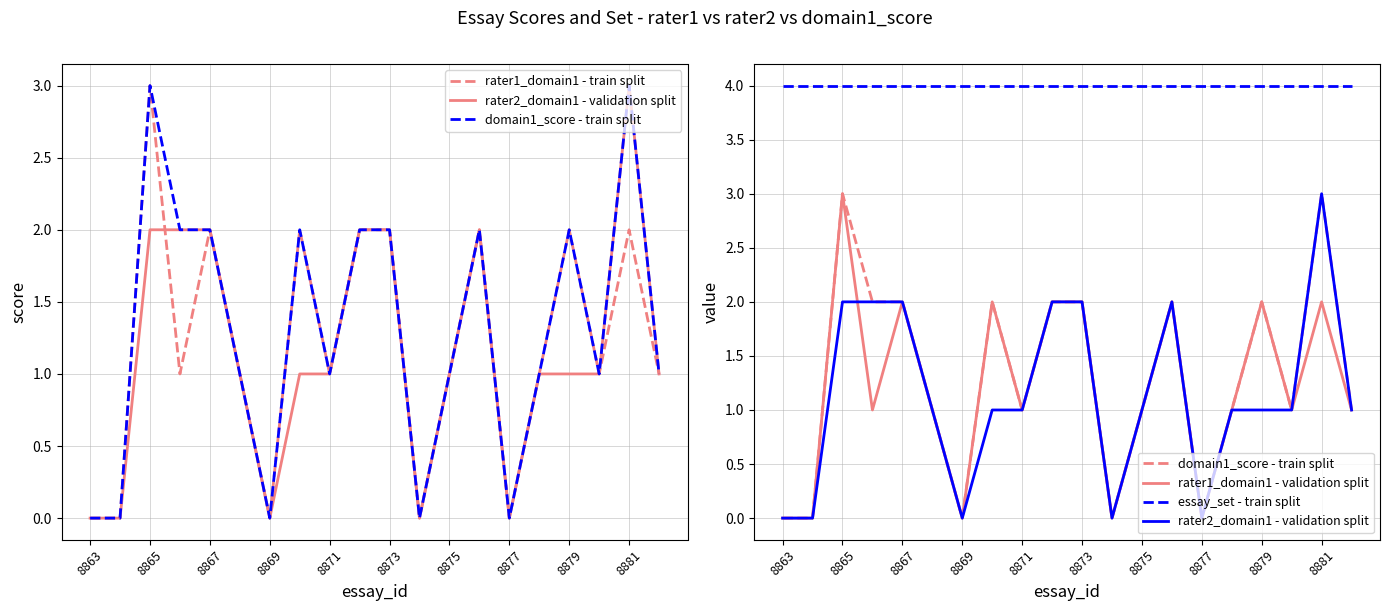

What is the difference between the second highest and minimum values in the domain1_score - train split series?

3